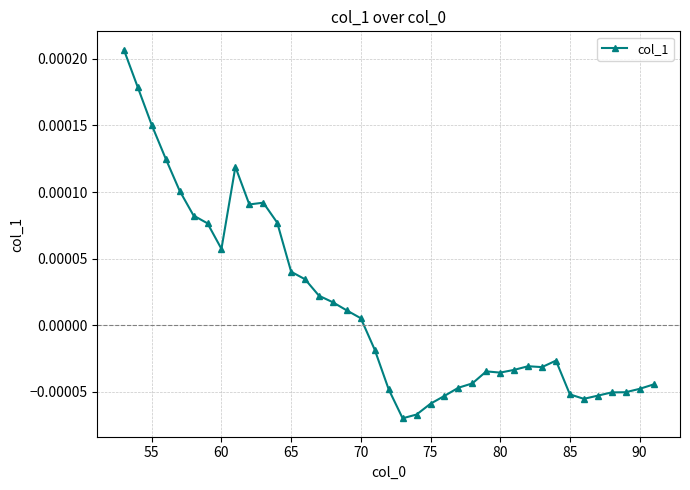

Count the number of values greater than 0.

18